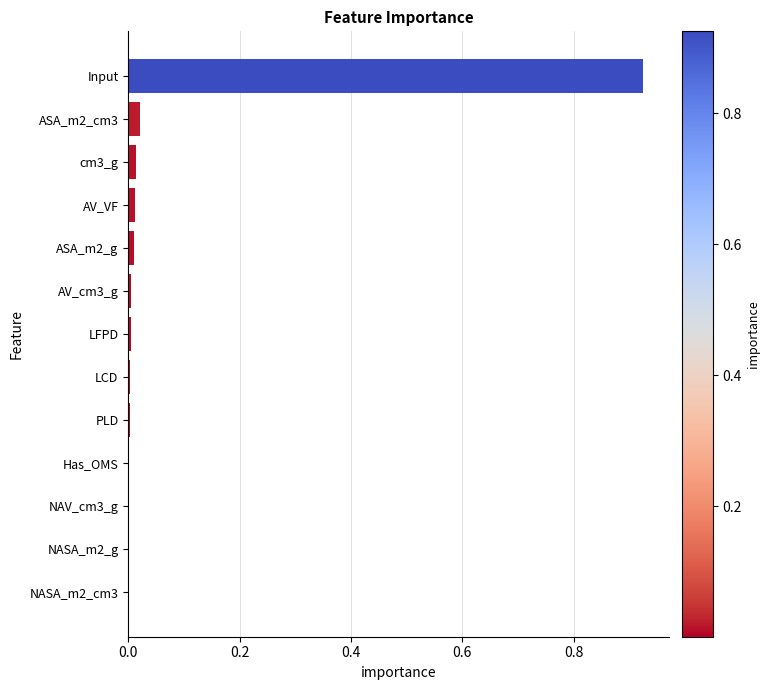

The value at NASA_m2_g is 0.0. True or false?

True